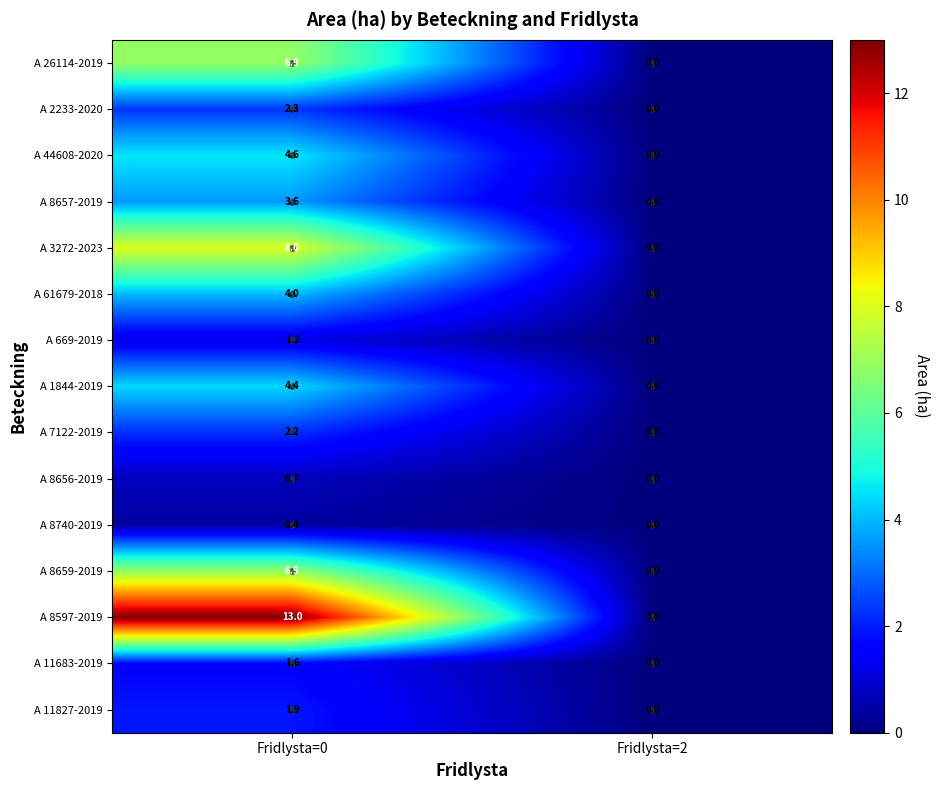

List the labels in order of A 3272-2023 value, largest first.

Fridlysta=0, Fridlysta=2